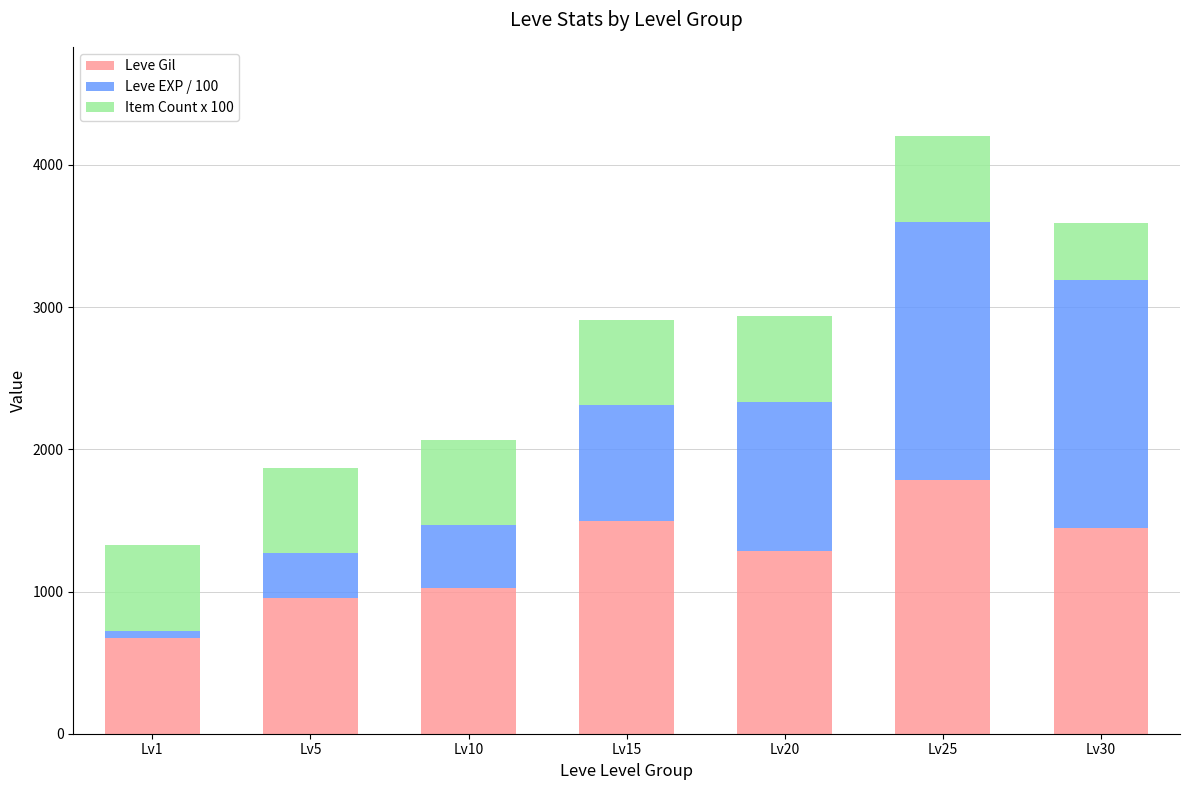

What is the difference between the maximum and minimum values in the Leve Gil series?

1110